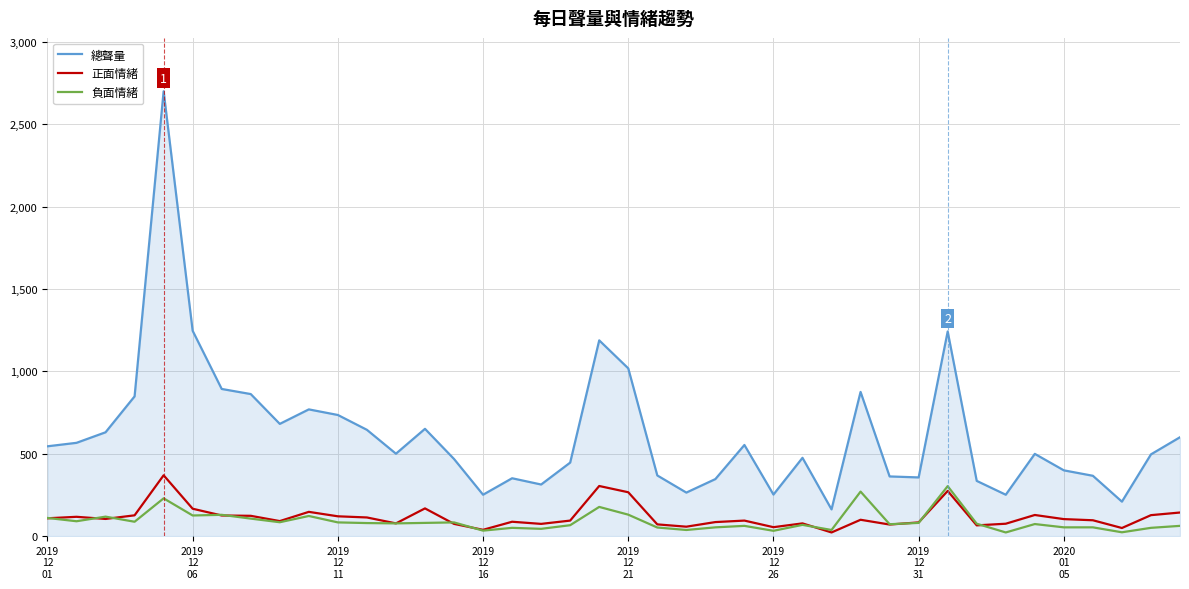

What is the average value of the 負面情緒 series?

89